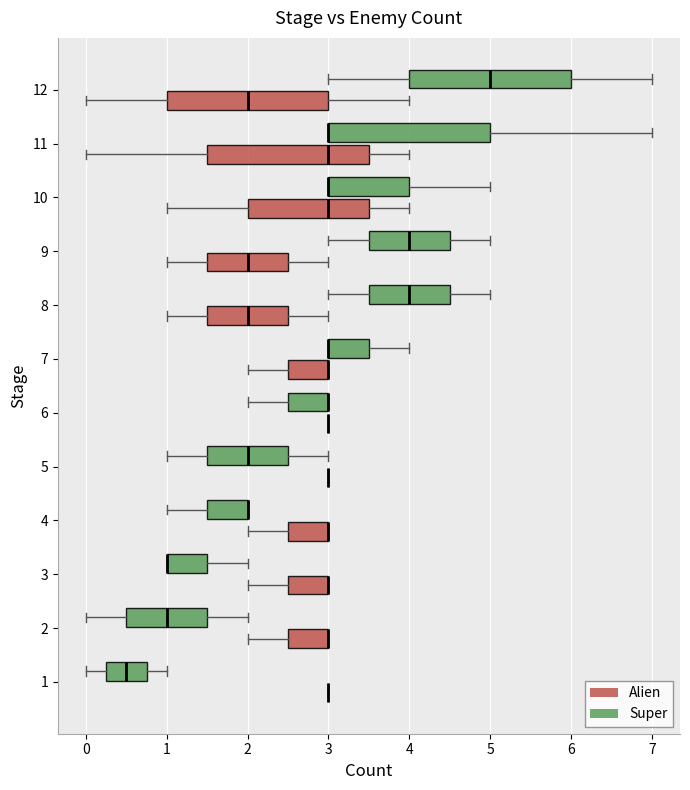

Where is the right edge of the box for 2 (Alien) on the x-axis? The values are not printed on the chart, so give them approximately, as read against the axis.

3.0